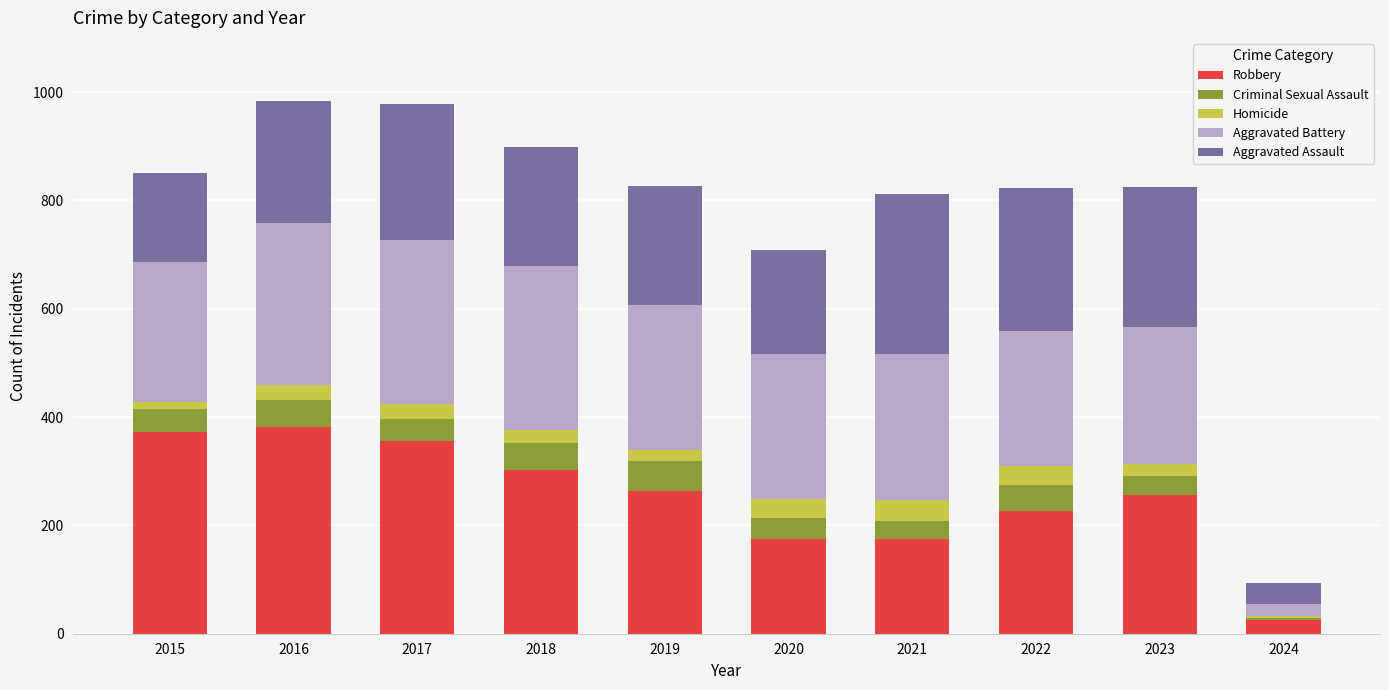

The Robbery series shows 372 at 2015. True or false?

True